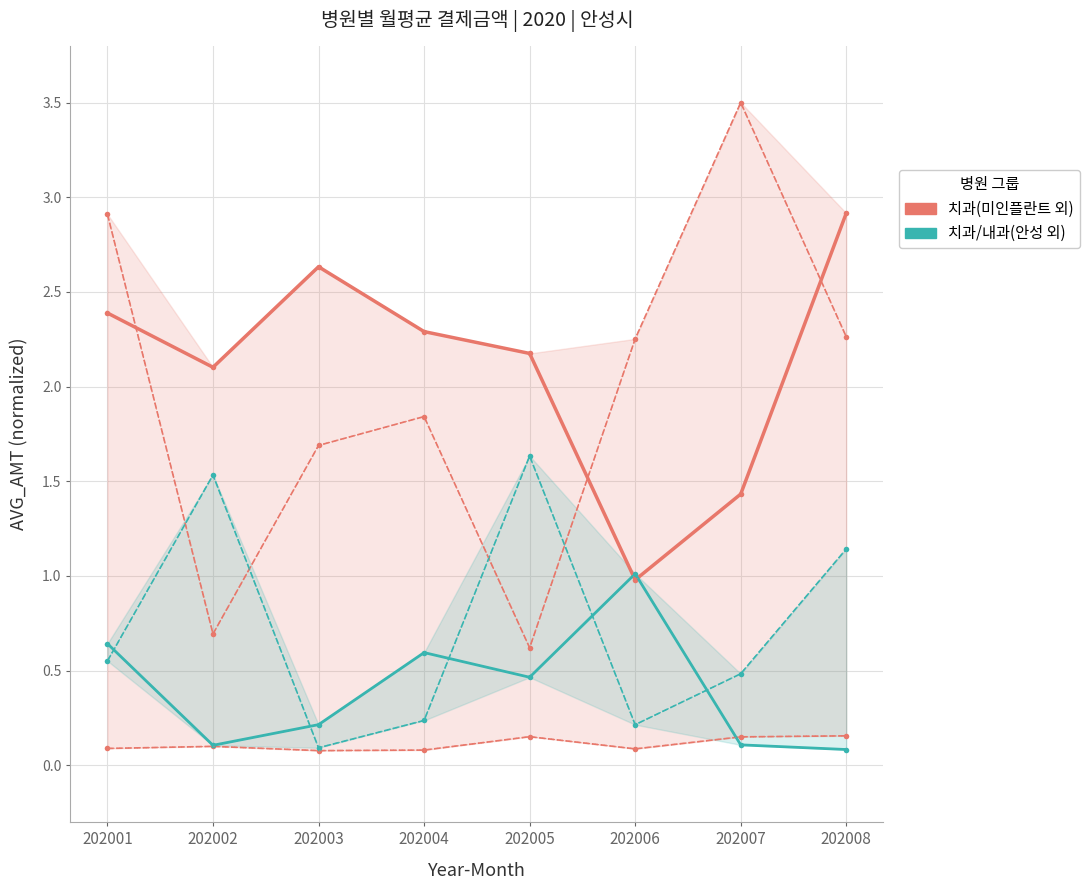

How many data points in 미인플란트 치과의원 are less than 2?

2